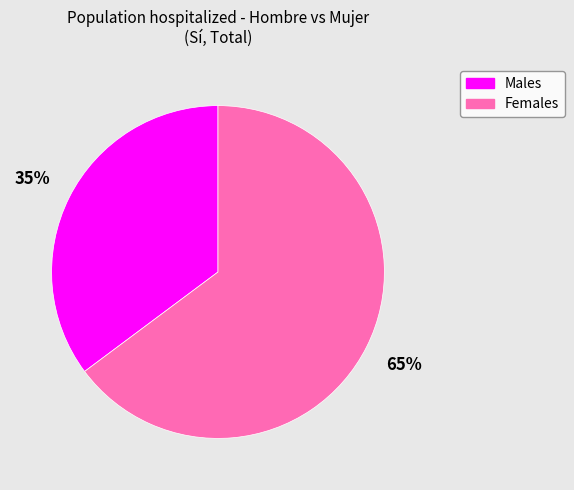

To the nearest percent, what is the difference between the largest and smallest slice percentages?

30%